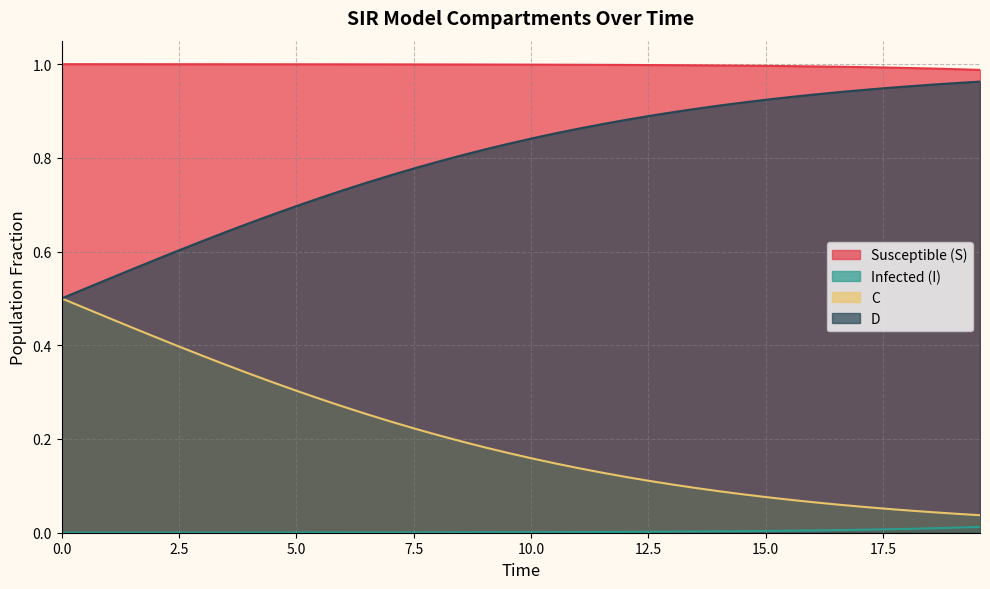

Which series has the largest total across all categories?

Susceptible (S)